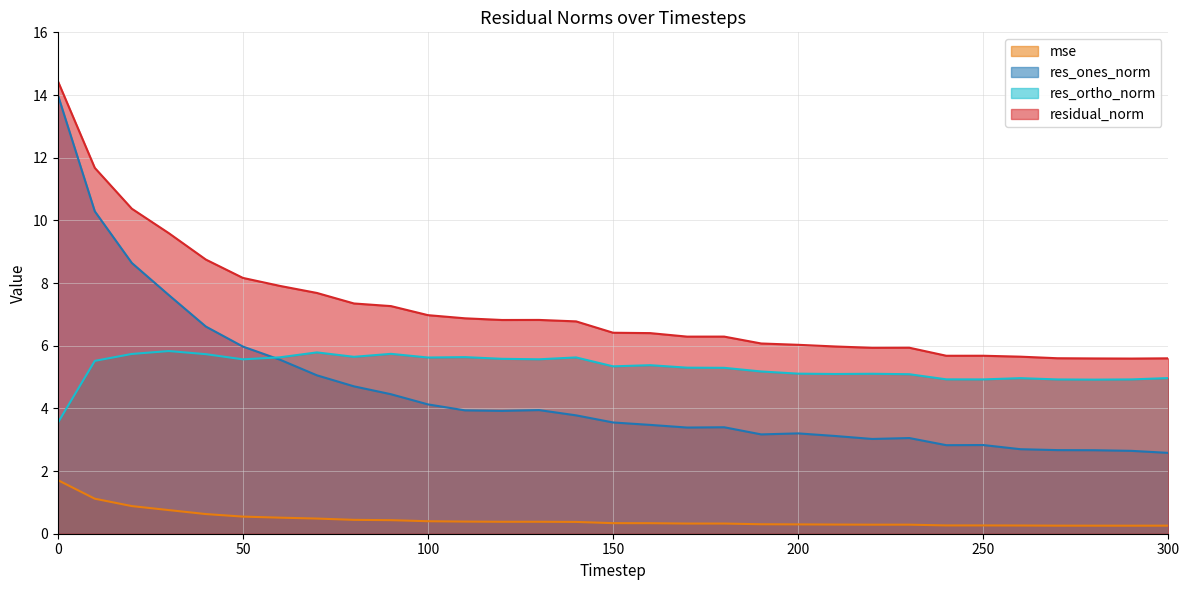

What is the sum of the mse values at 90 and 20?

1.3